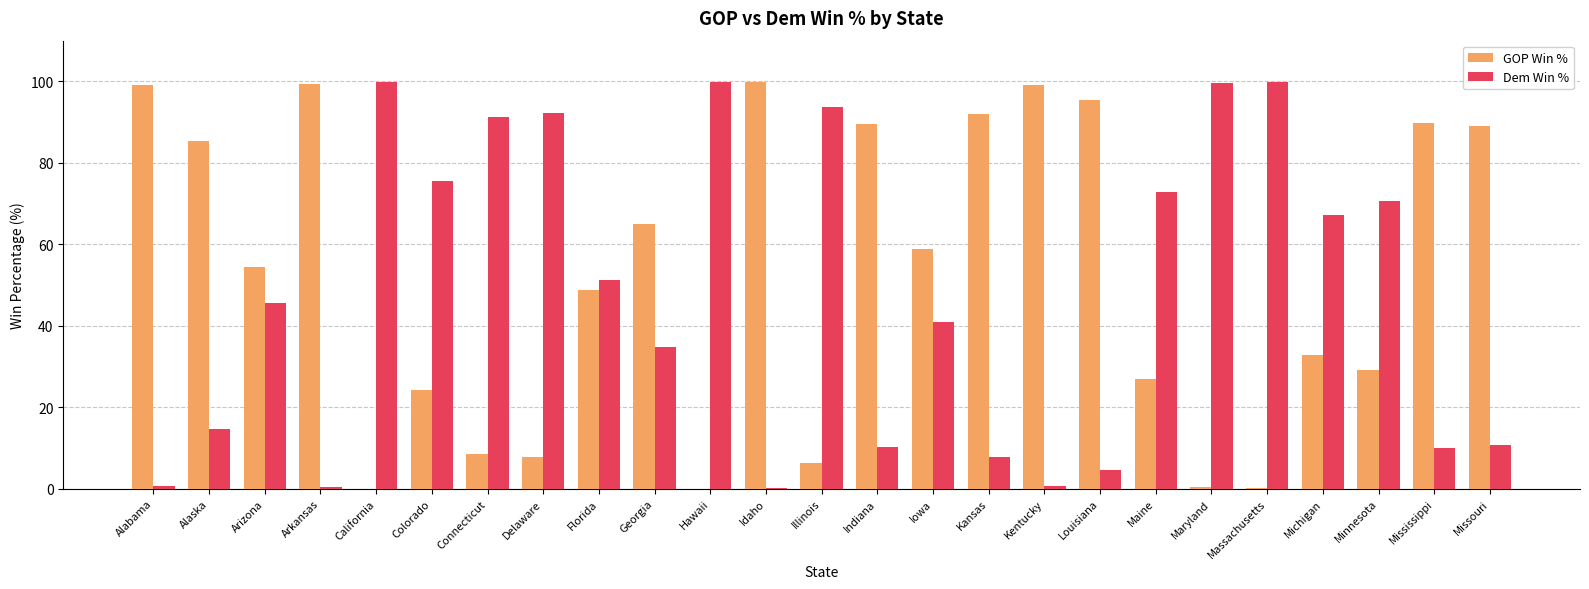

Is it true that Dem Win % equals 99.9 at California?

True